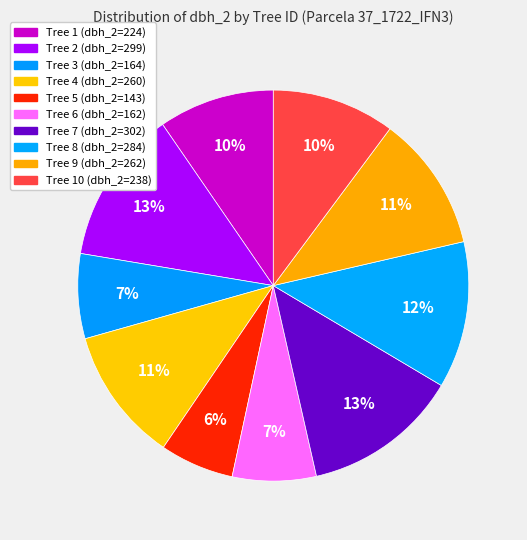

Is there a majority slice in this chart?

No